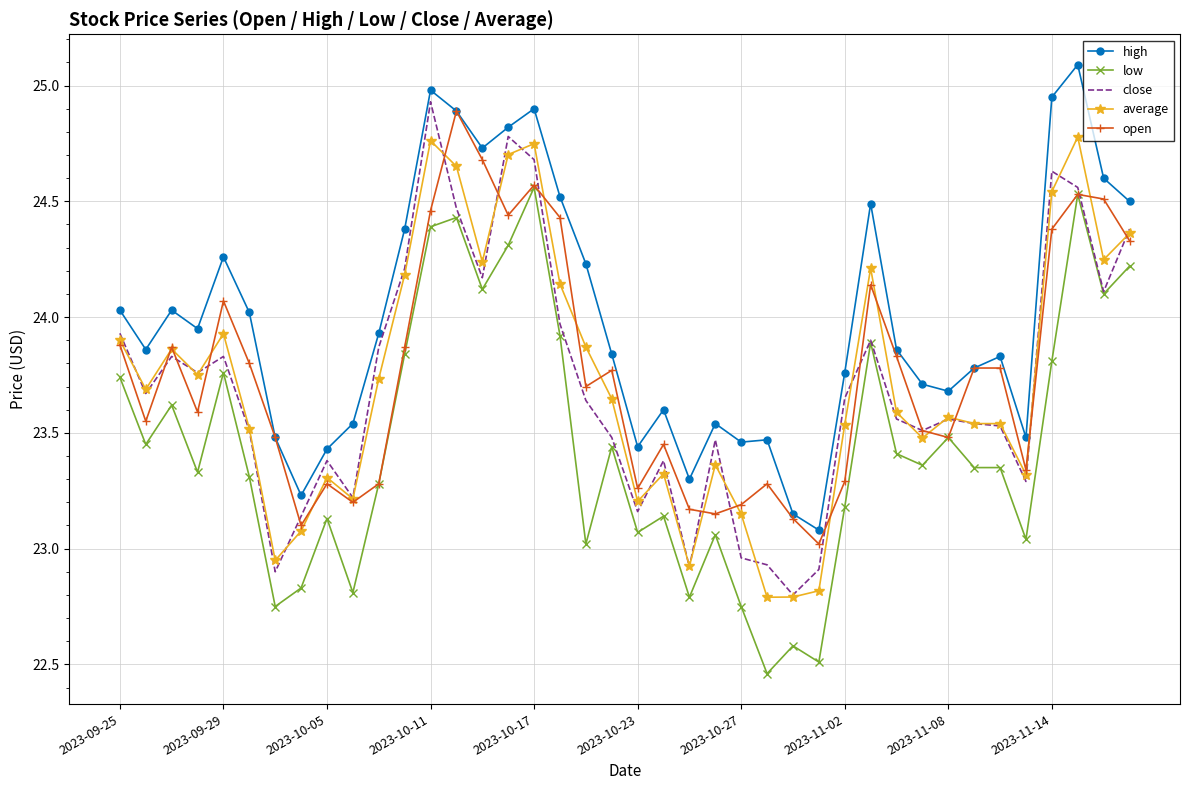

Which series has the largest total across all categories?

high